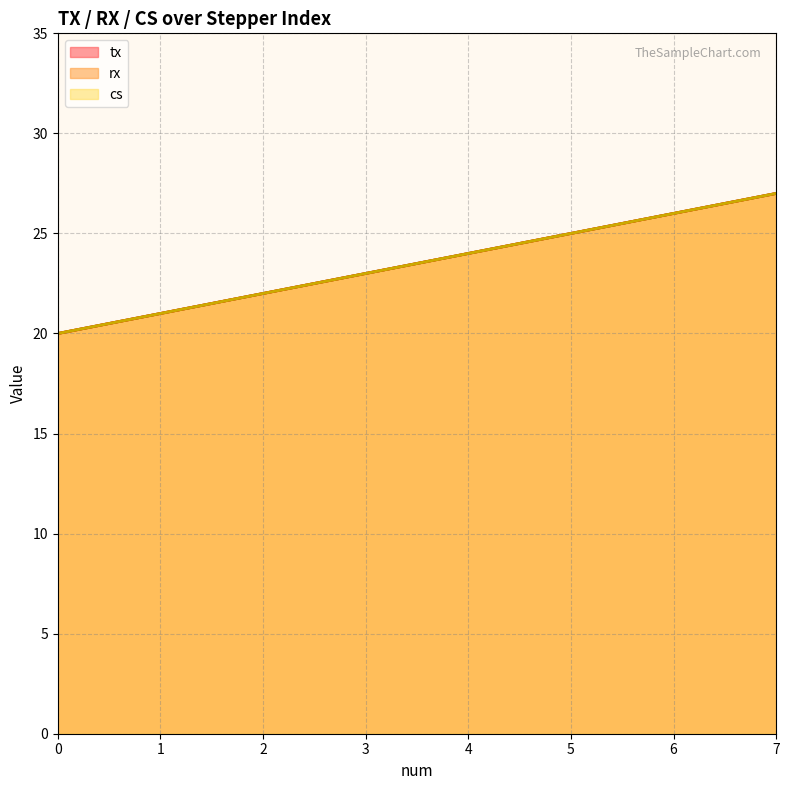

True or false: cs and rx cross at least once.

False